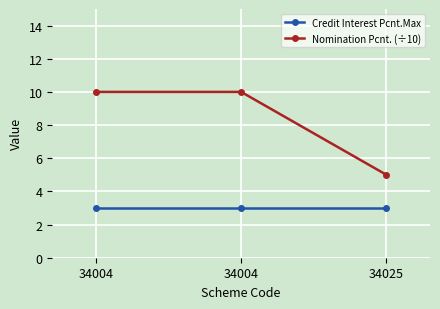

Count the number of data series in this chart.

2